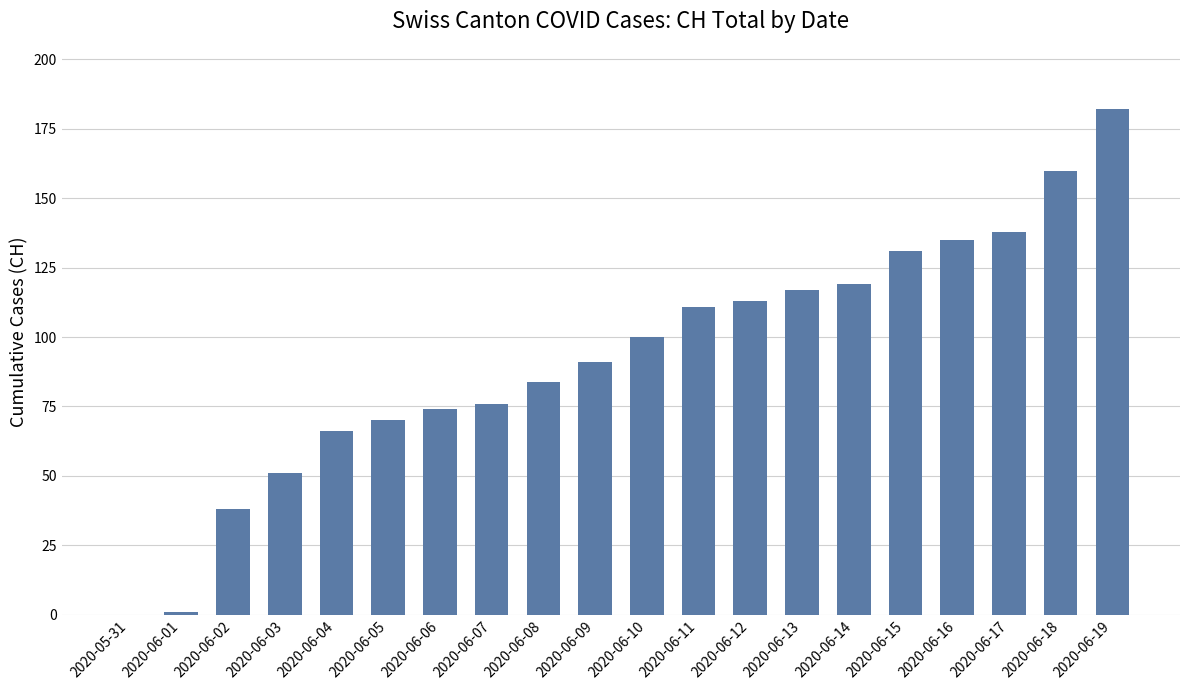

What is the ratio of the value at 2020-06-16 to the value at 2020-06-19?

0.7